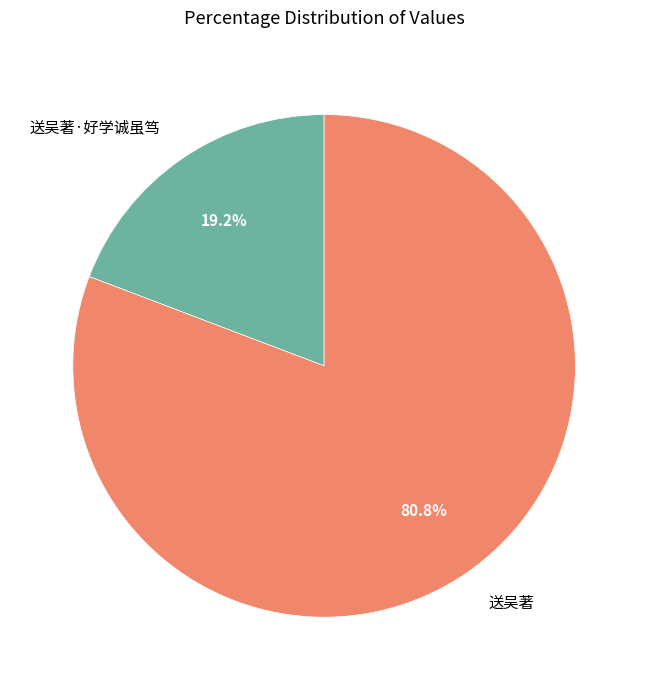

What is the ratio of the value at 送吴著 to the value at 送吴著·好学诚虽笃?

4.2